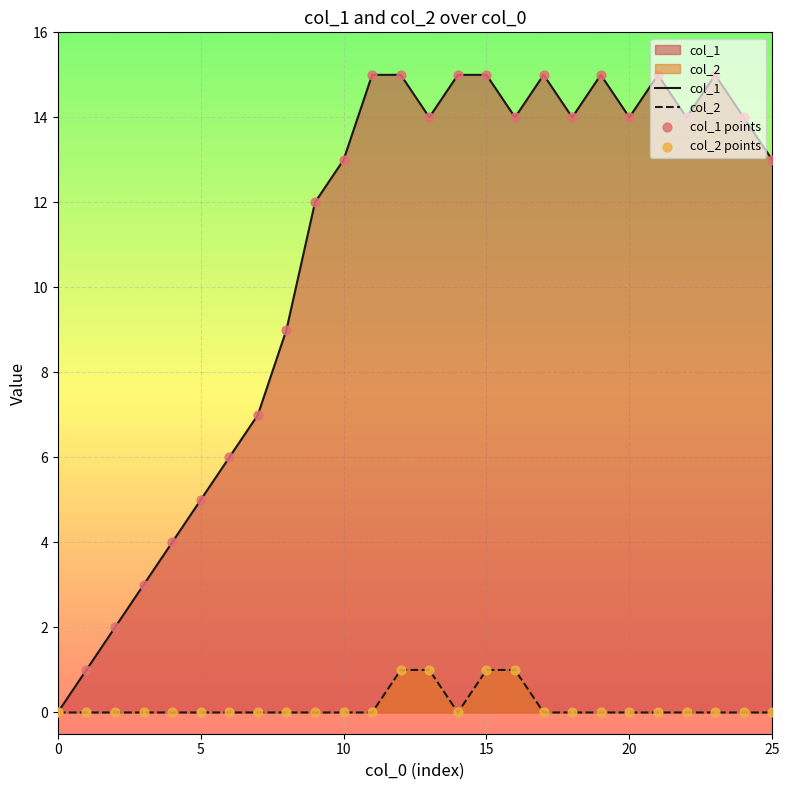

Which series has the largest Y range (max minus min)?

col_1